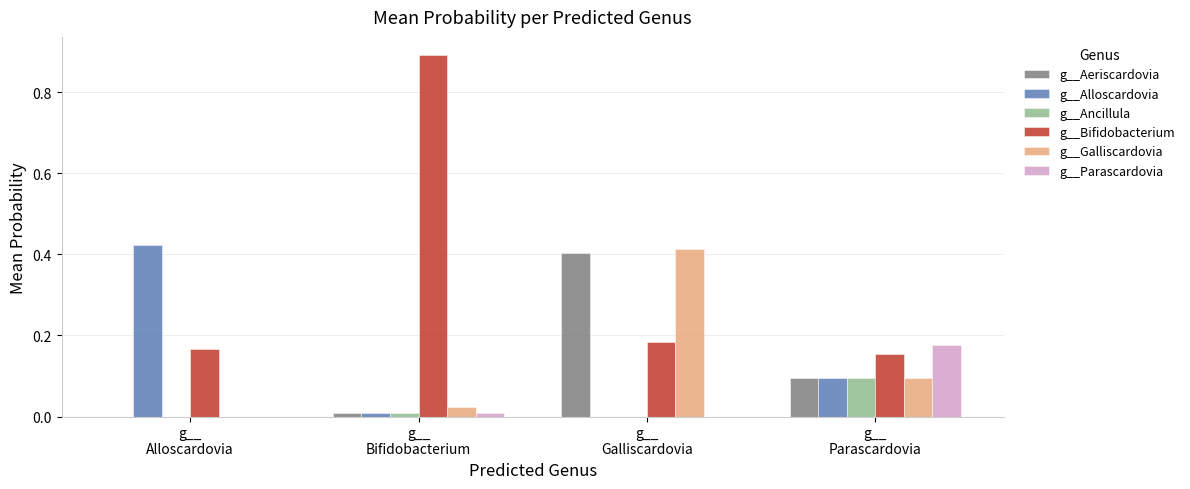

Which series has the largest total across all categories?

g__Bifidobacterium